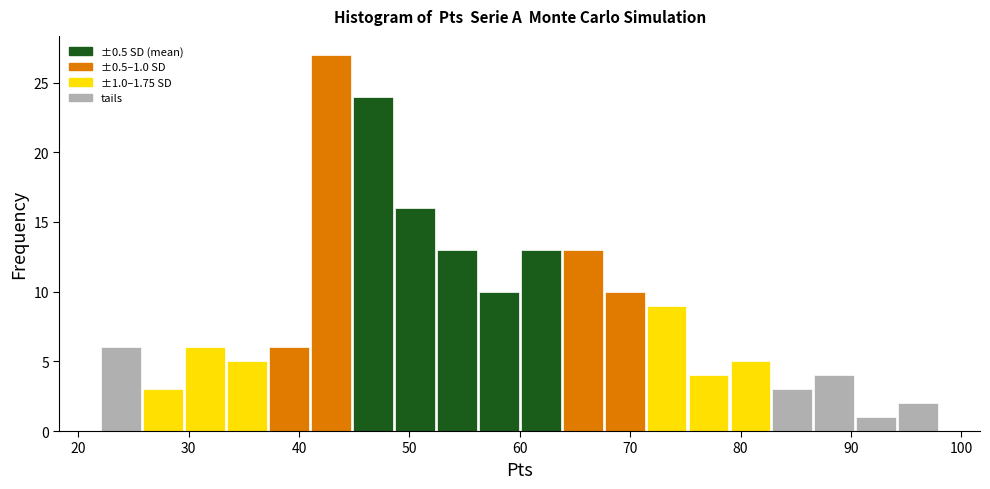

Read against the x-axis, roughly where is the centre of the tallest bar?

43